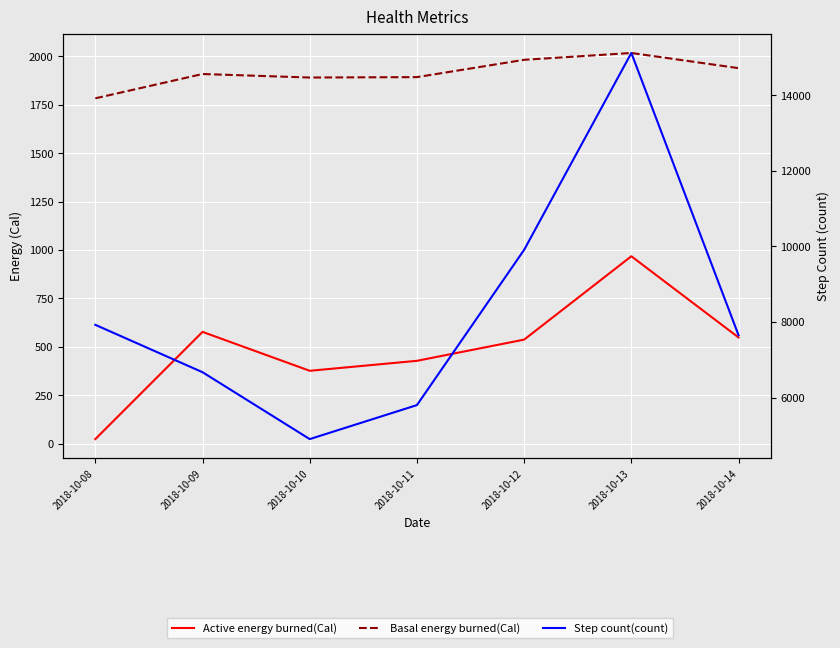

At which category does the chart reach its minimum across all series?

2018-10-08